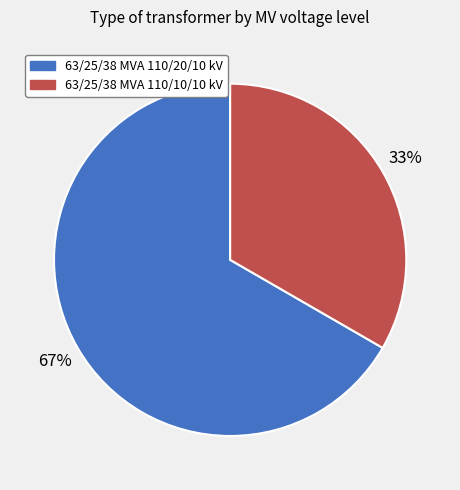

To the nearest percent, what portion does 63/25/38 MVA 110/20/10 kV represent?

67%